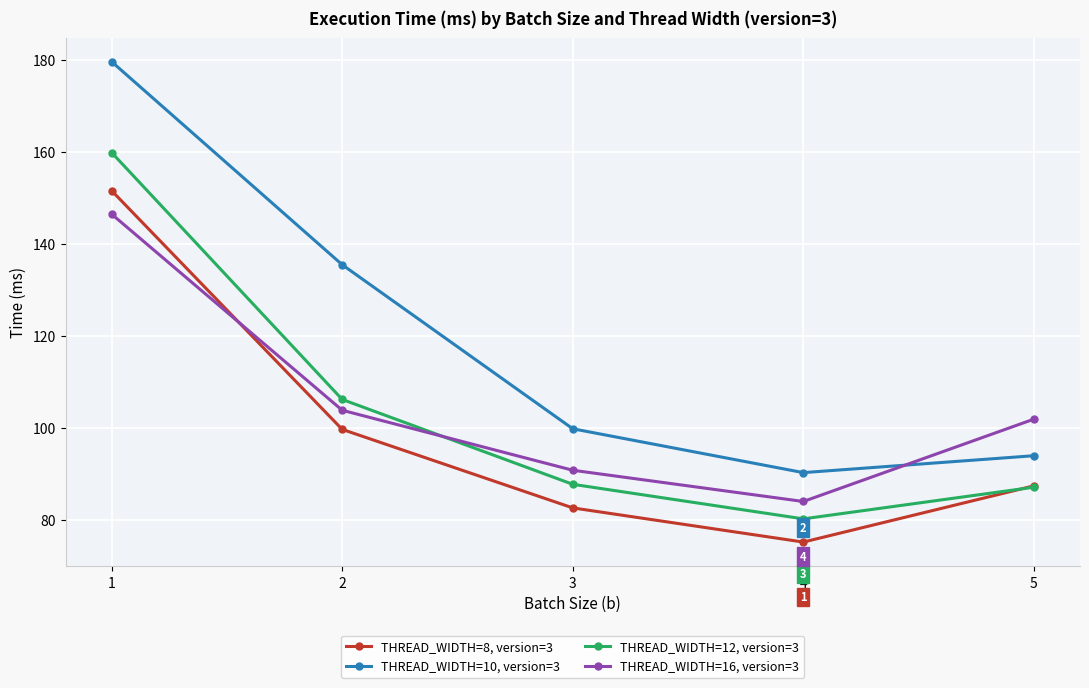

What is the value of the THREAD_WIDTH=10, version=3 point at the 2nd from the left?

135.5